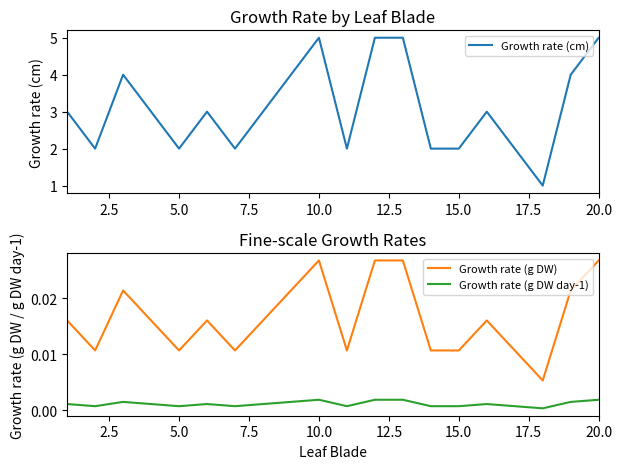

True or false: Growth rate (g DW) and Growth rate (g DW day-1) intersect in this chart.

False